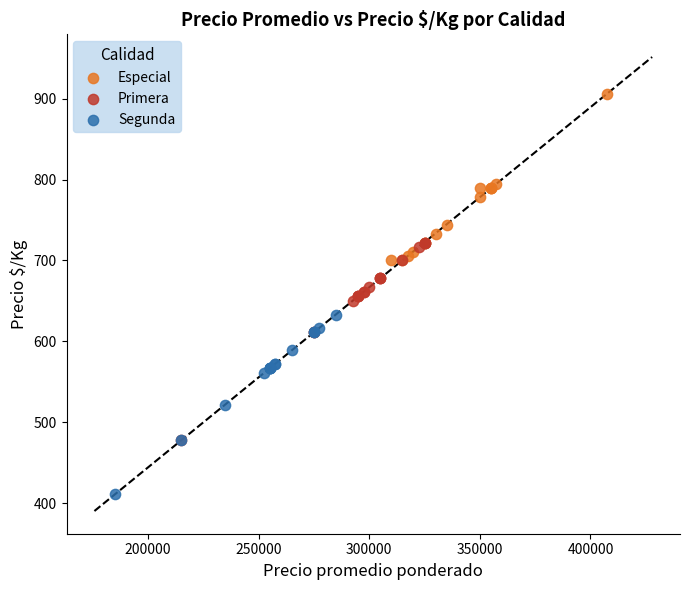

Which series contains the highest Y value?

Especial